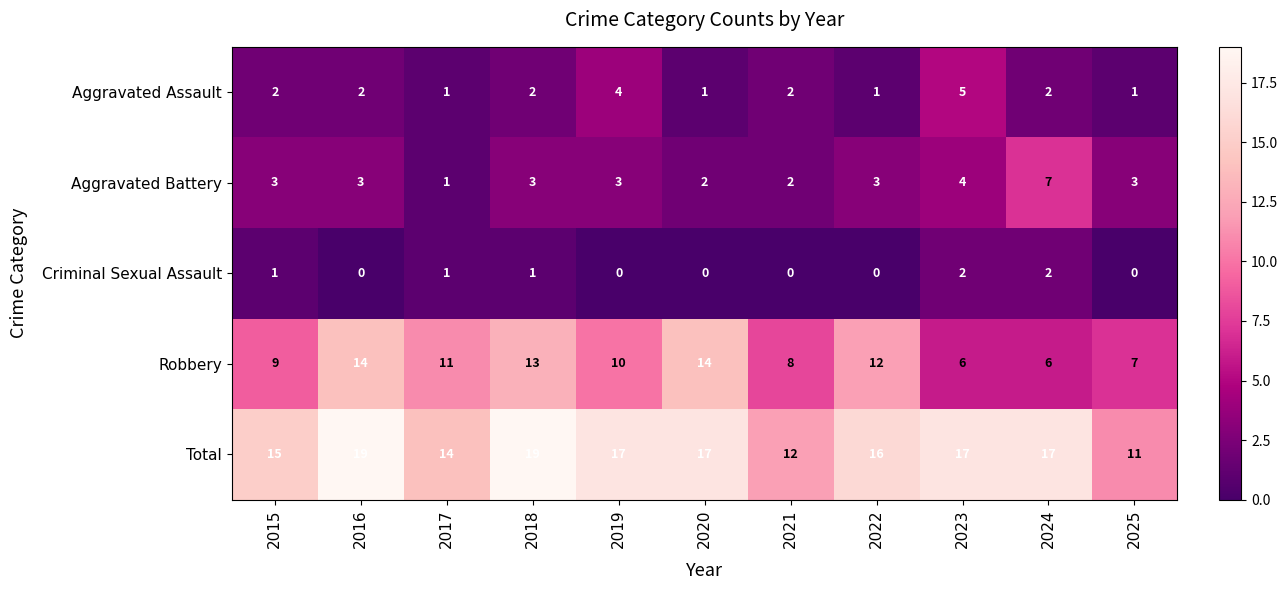

How many Robbery values are between 7 and 13?

7